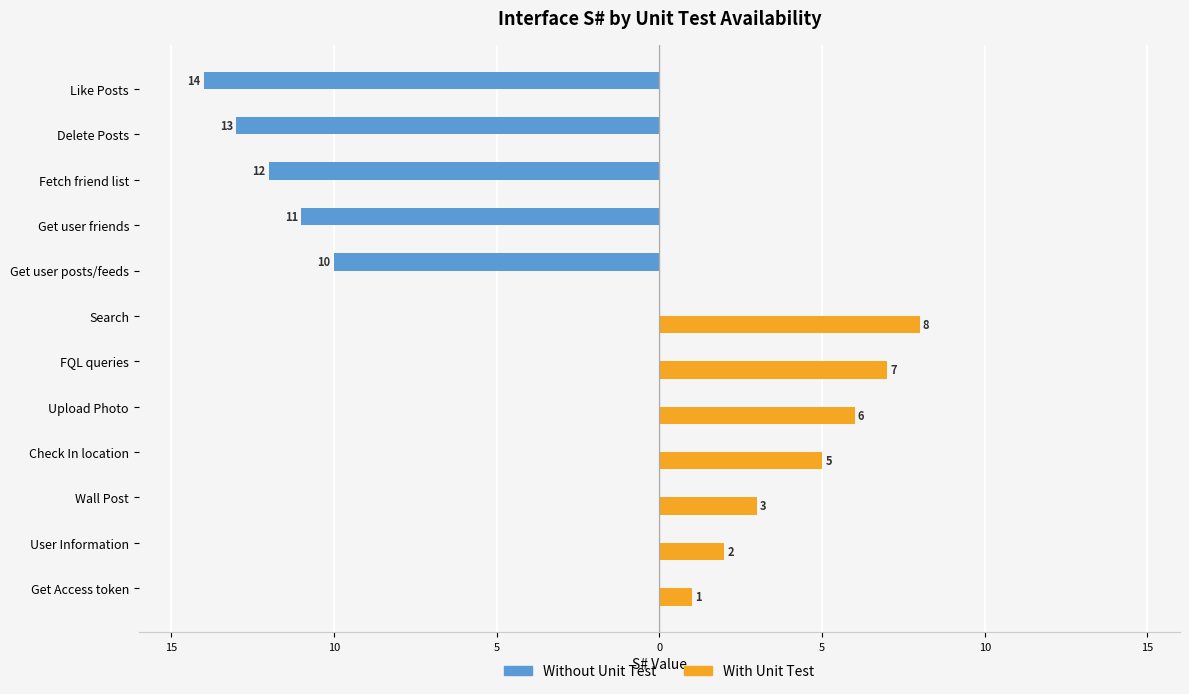

Reading left to right, transcribe all the data shown in this chart.

Without Unit Test: 0	0	0	0	0	0	0	-10	-11	-12	-13	-14
With Unit Test: 1	2	3	5	6	7	8	0	0	0	0	0